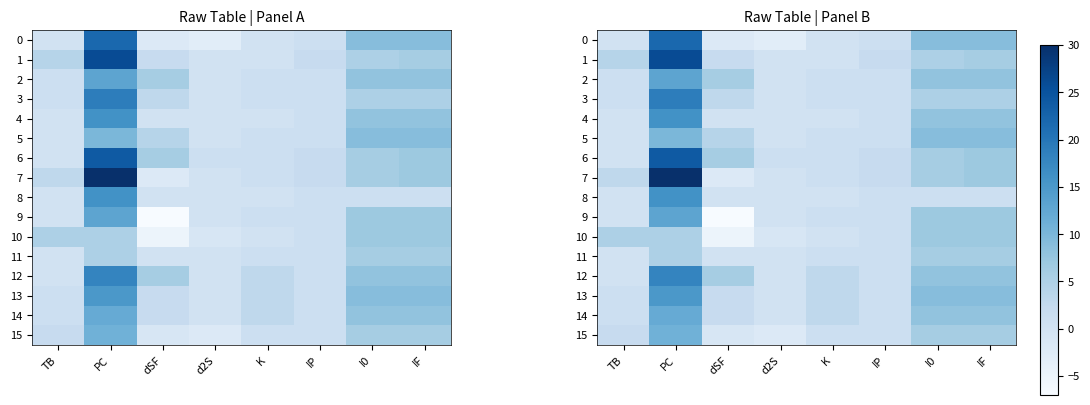

Where is 6 nearest to the value 12?

IF